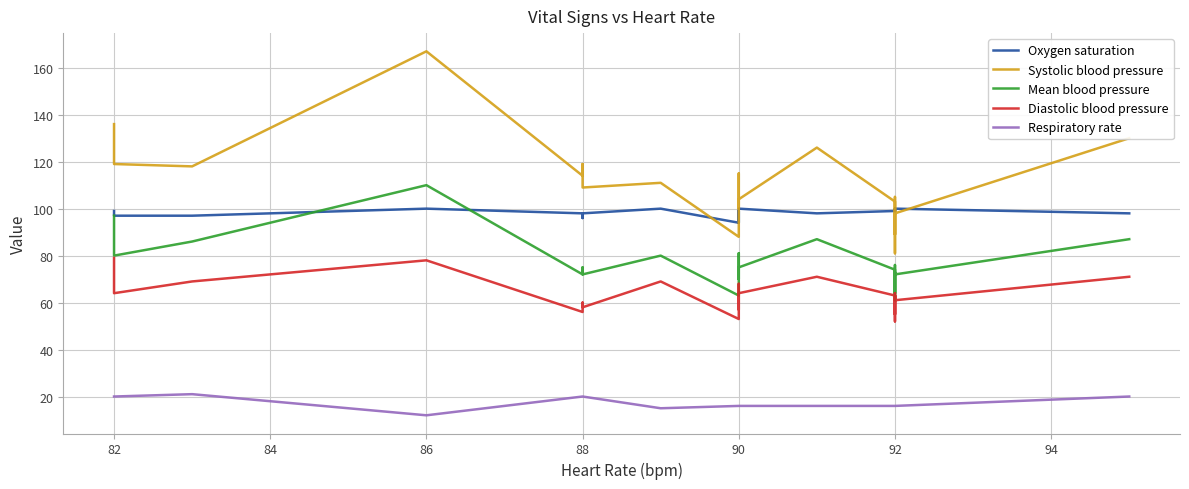

How many data points in Diastolic blood pressure are above 64?

7